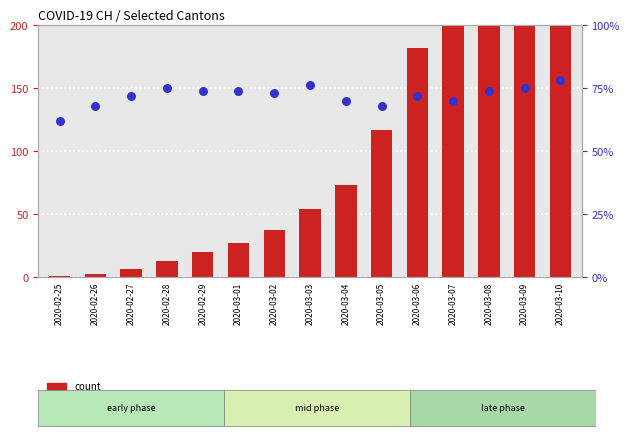

Which series has the widest spread of Y values?

count